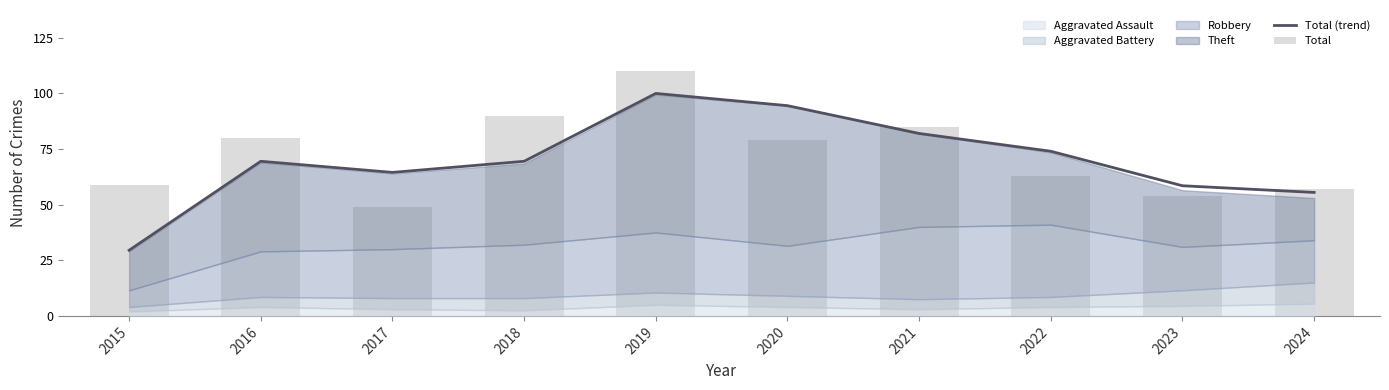

Reading left to right, transcribe all the data shown in this chart.

Total (trend): 29.5	69.5	64.5	69.5	100.0	94.5	82.0	74.0	58.5	55.5
Total: 59.0	80.0	49.0	90.0	110.0	79.0	85.0	63.0	54.0	57.0